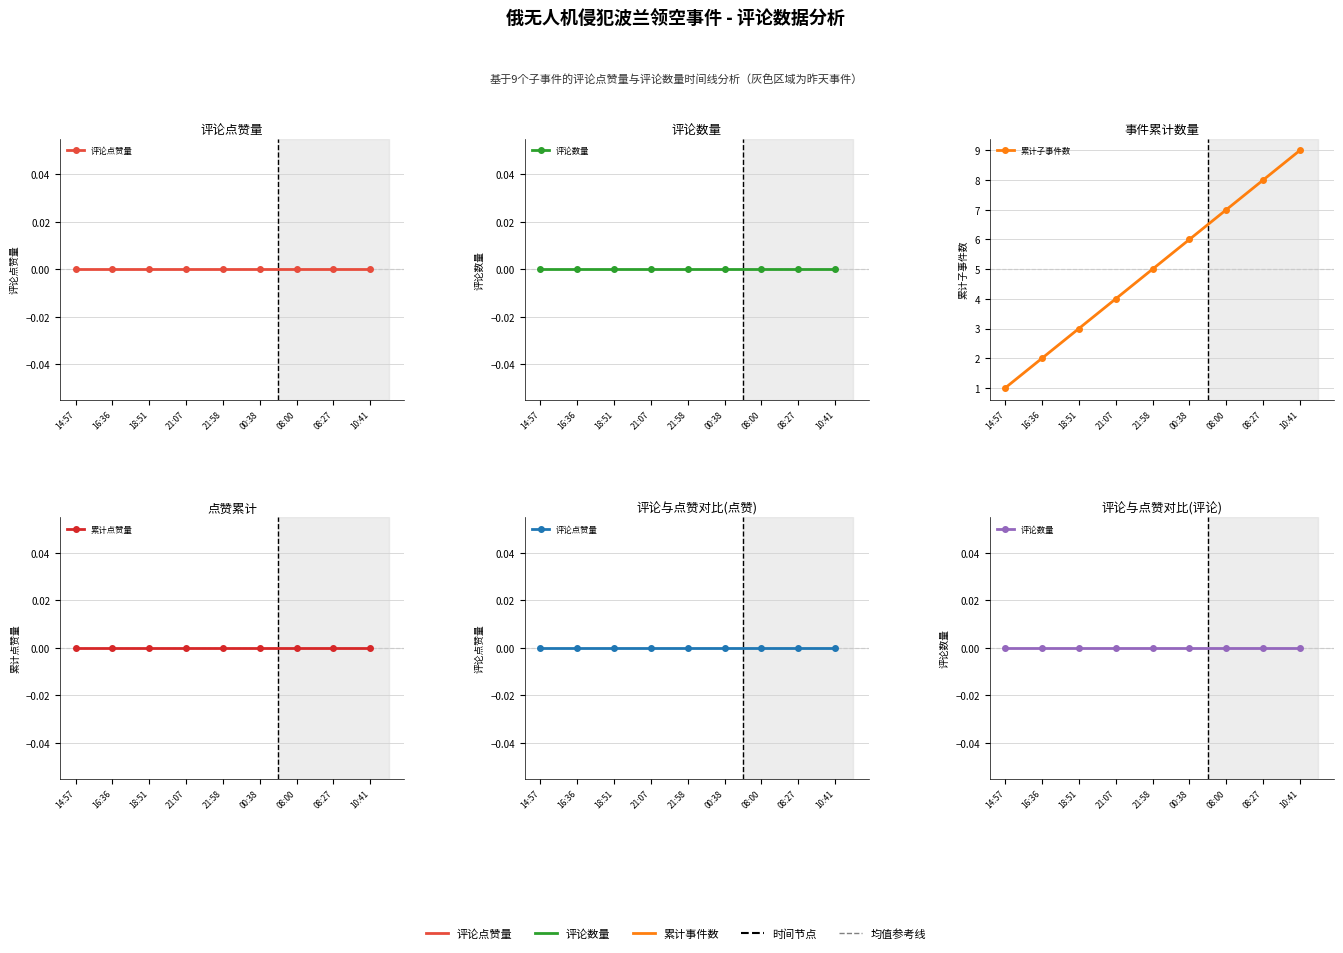

Rank the categories by 累计子事件数 value from lowest to highest.

14:57, 16:36, 18:51, 21:07, 21:58, 00:38, 08:00, 08:27, 10:41